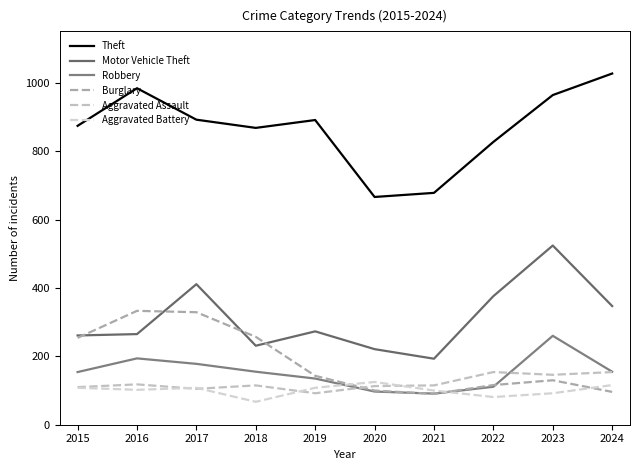

What is the average value of the Aggravated Battery series?

101